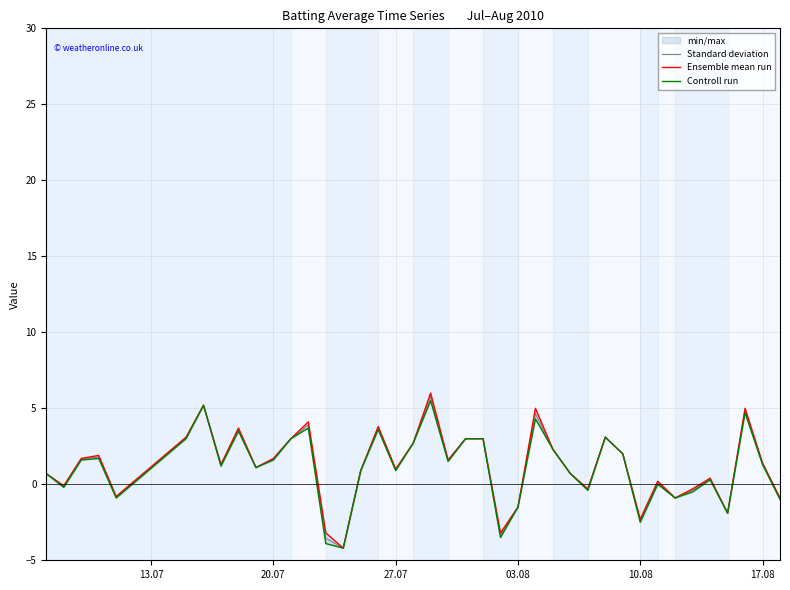

How many lines are shown in the chart?

3